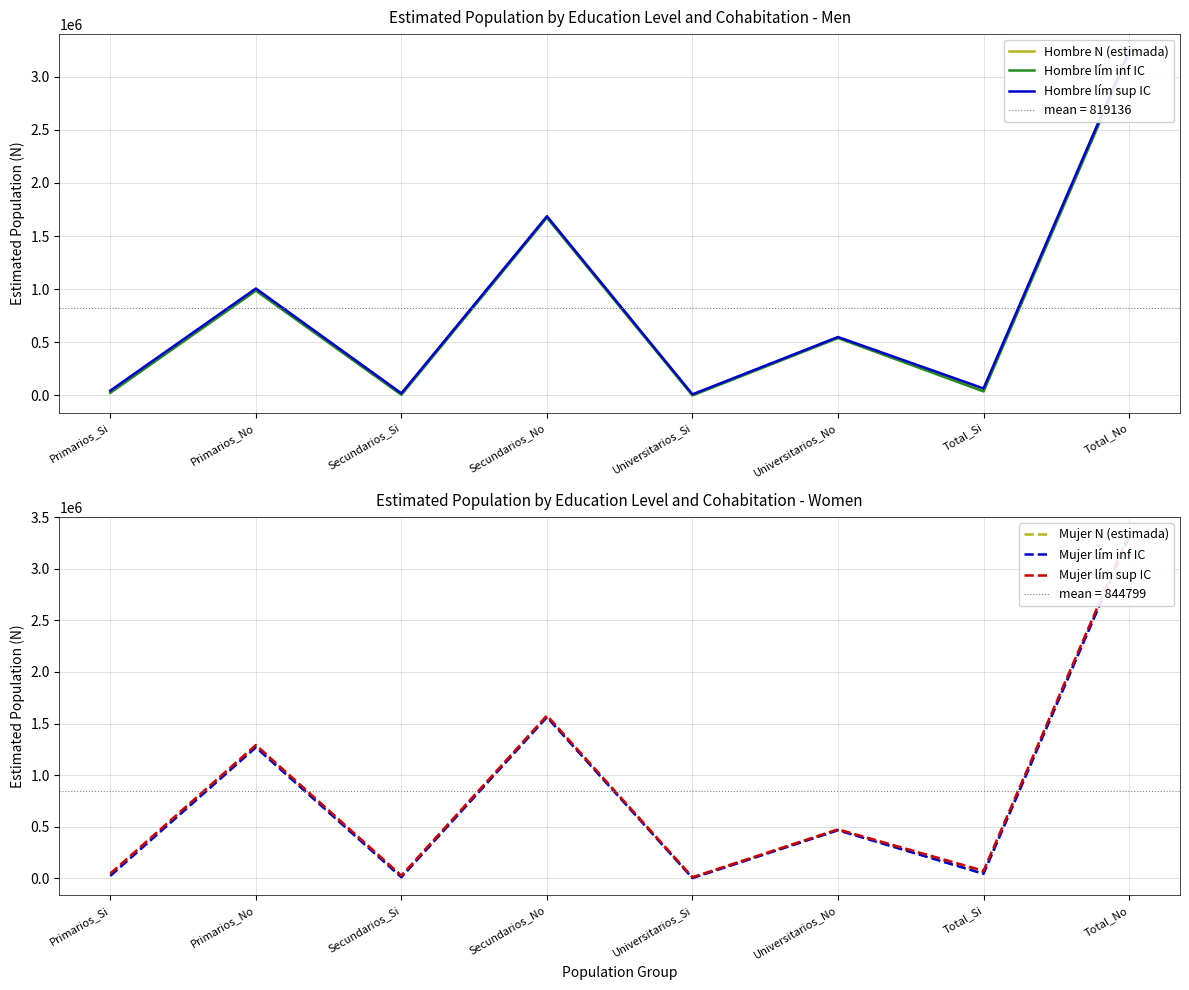

True or false: Hombre lím sup IC has a value of 1686788 at Secundarios_No.

True